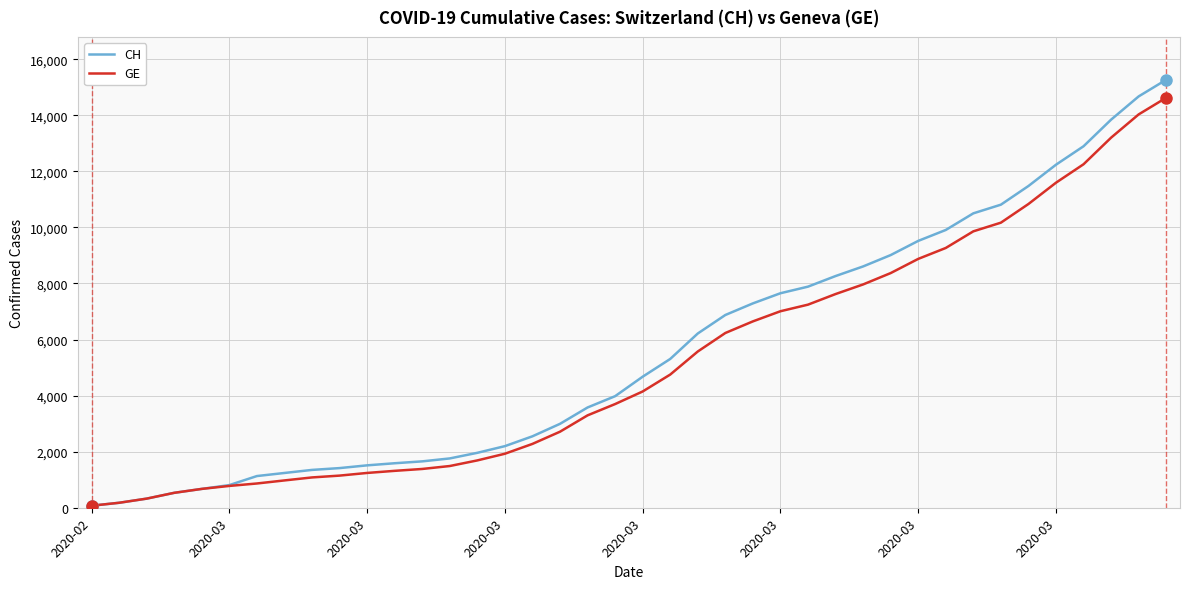

What is the greatest value displayed?

15267